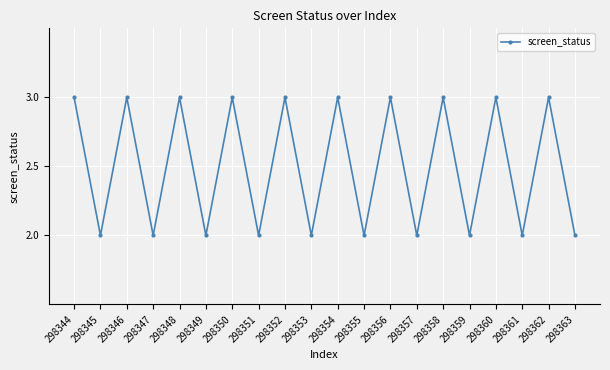

What is the sum of the values at 298346 and 298354?

6